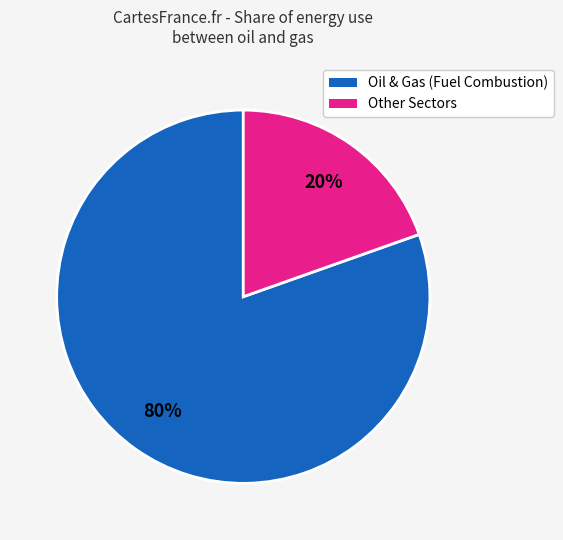

To the nearest percent, what is the average slice percentage?

50%